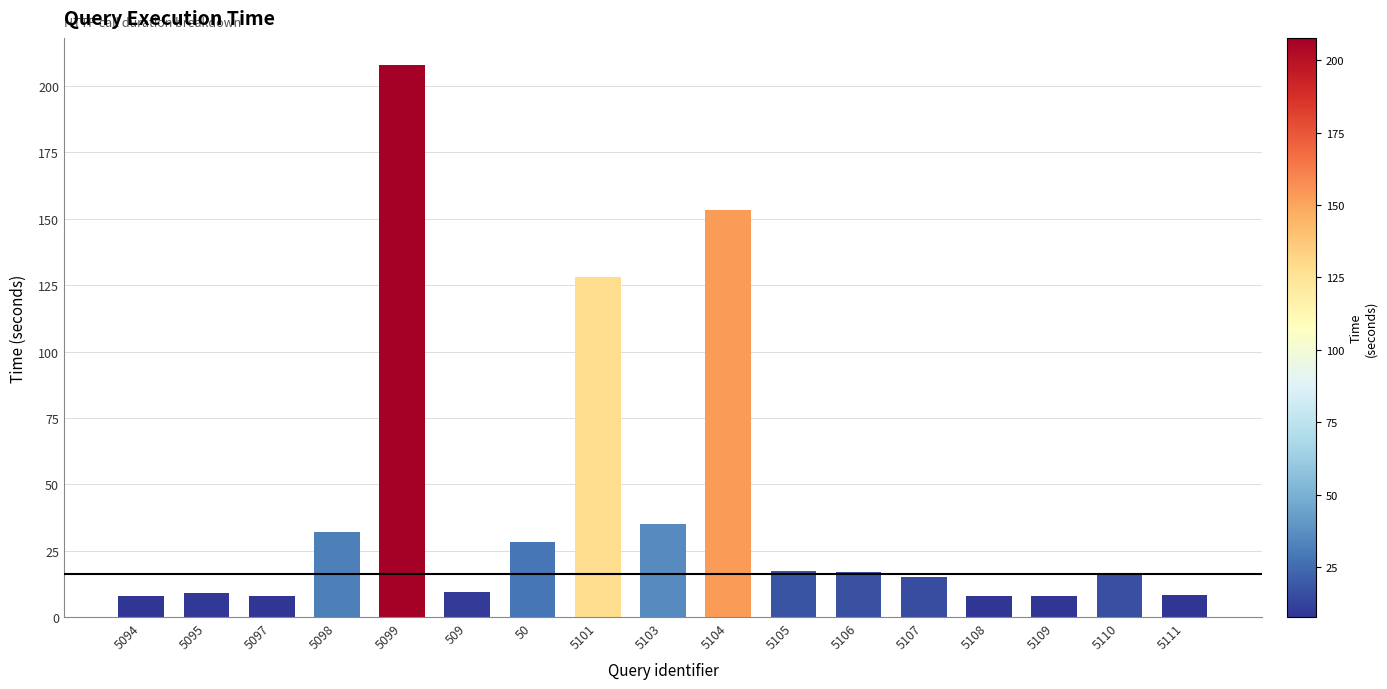

What is the difference between the maximum and minimum values?

200.0